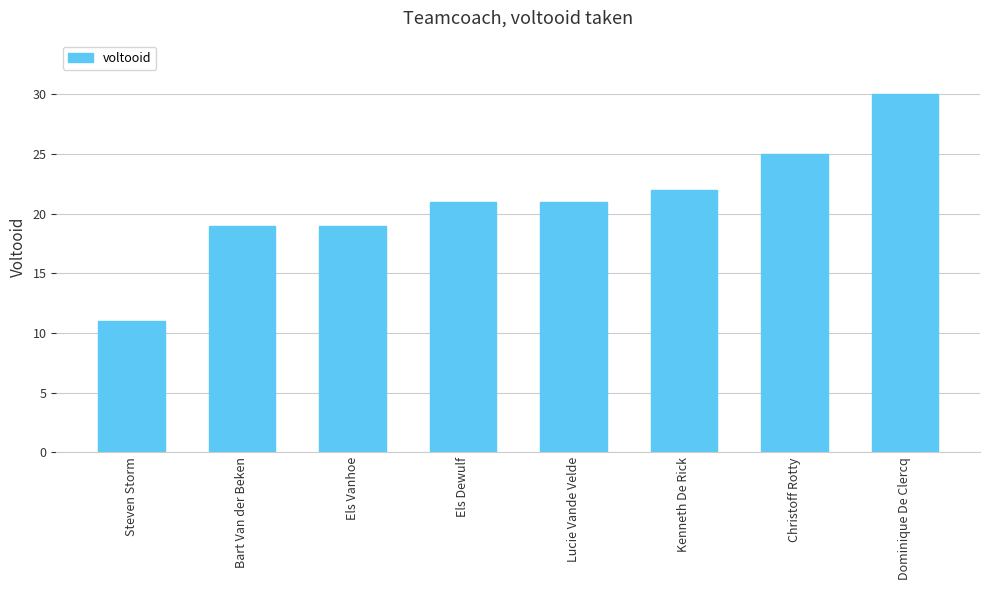

What is the label of the 5th bar from the left?

Lucie Vande Velde